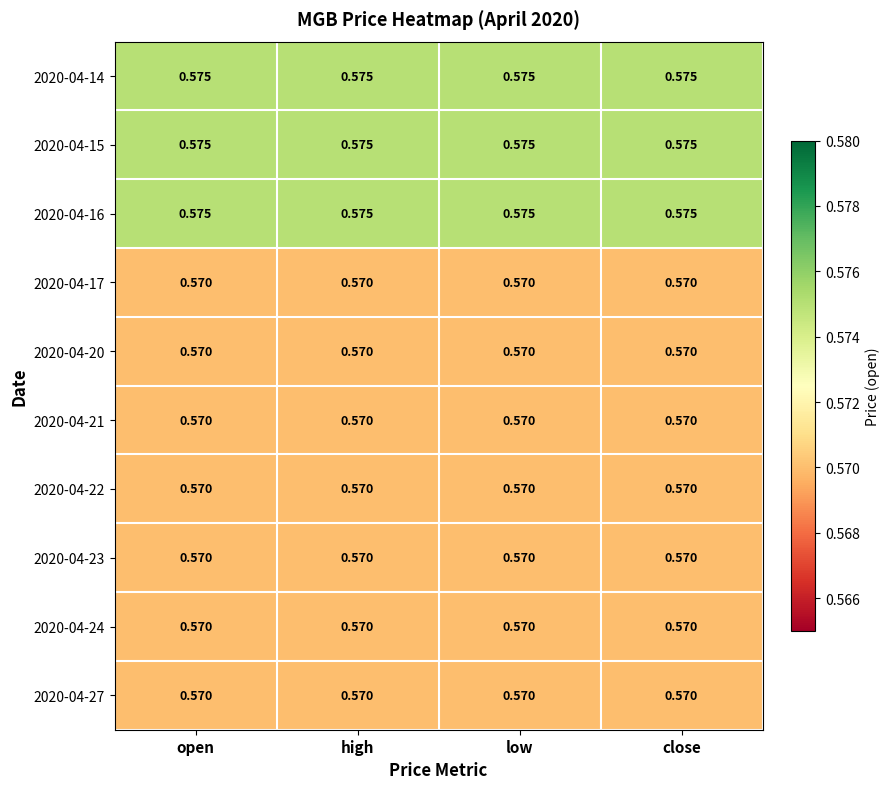

Is the value of 2020-04-22 at close greater than the value of 2020-04-15 at high?

No